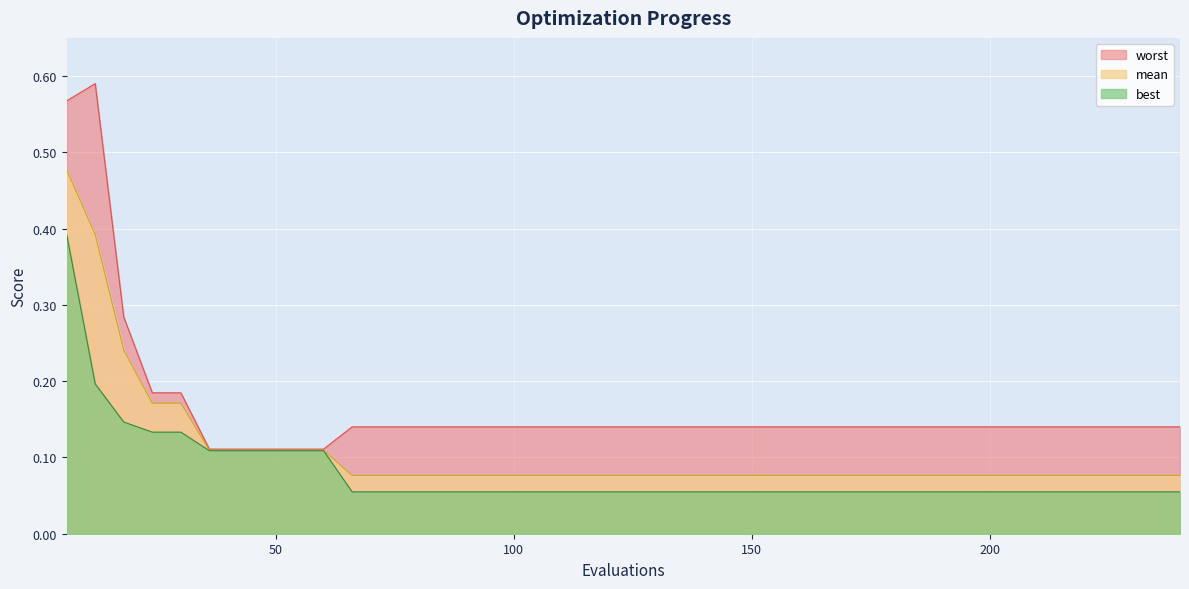

Which label corresponds to the largest value in the chart?

12